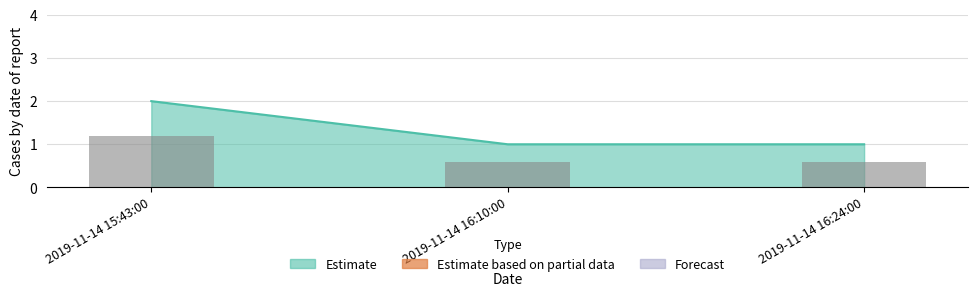

What position from the left is 2019-11-14 16:24:00?

3